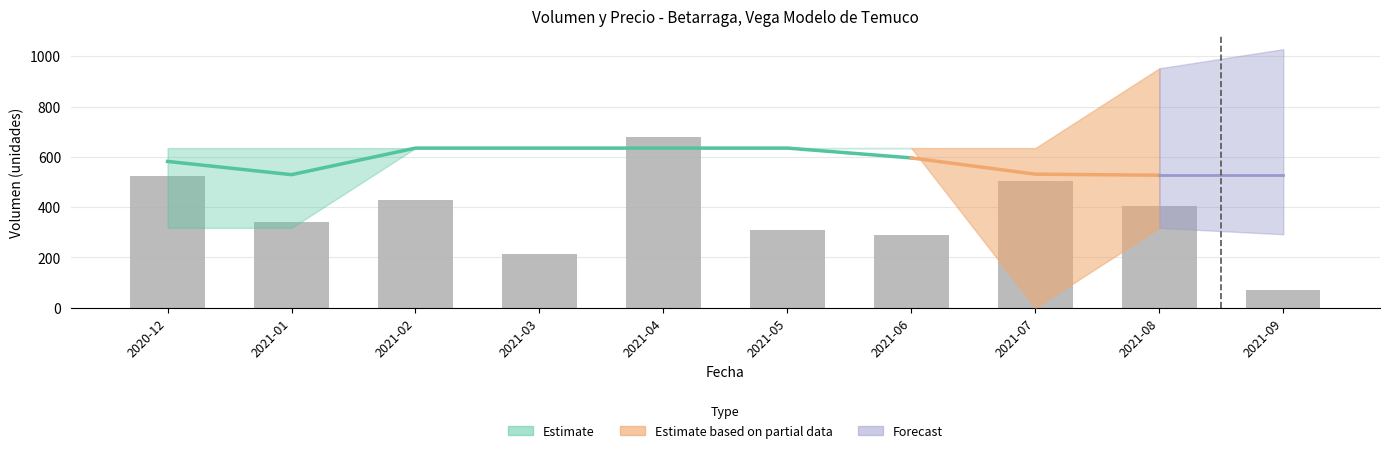

Reading left to right, transcribe all the data shown in this chart.

525	340	430	215	680	310	290	505	405	70